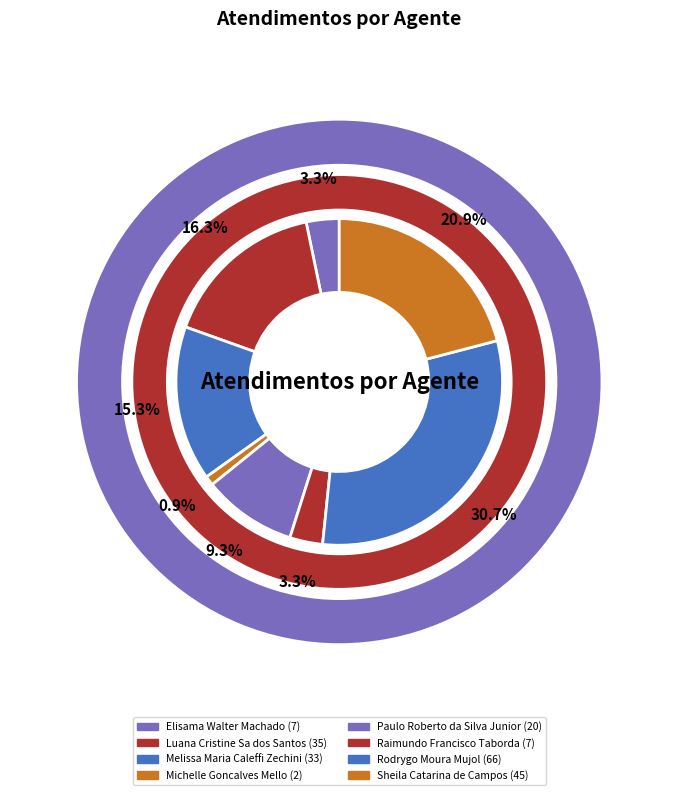

Count the number of slices in the pie.

8